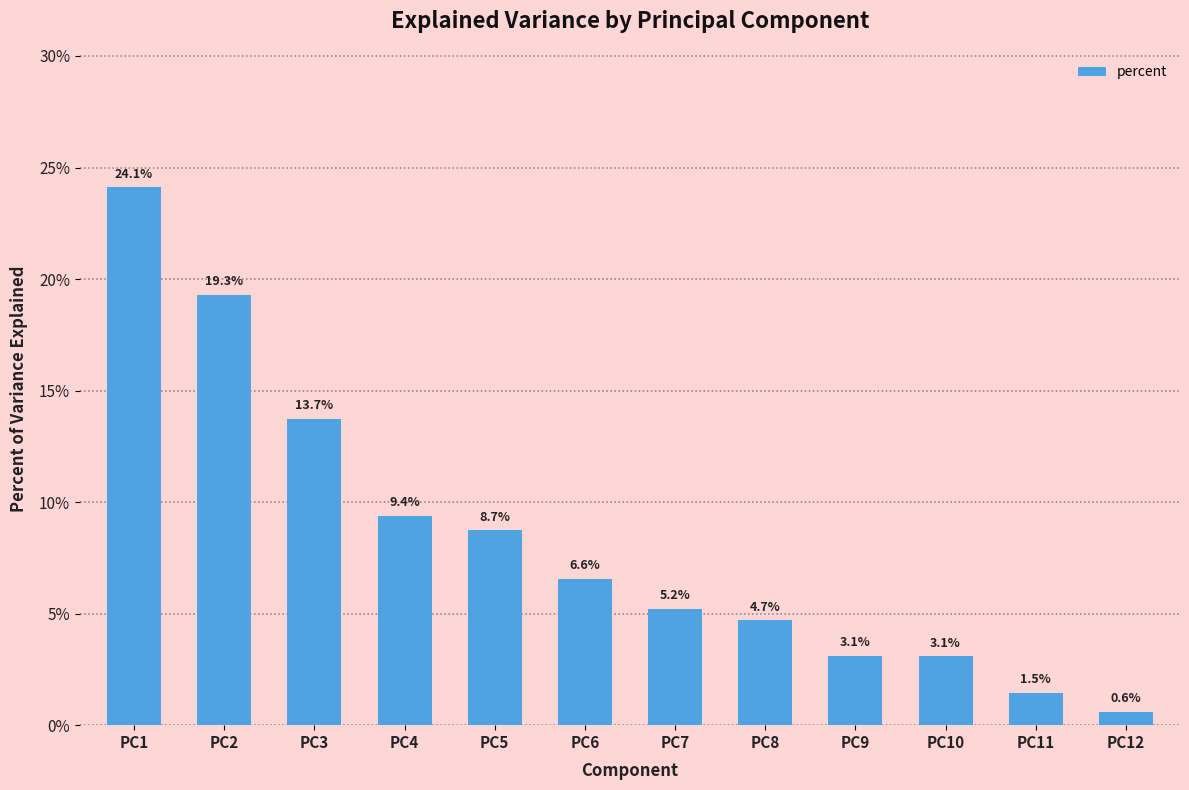

Rank the categories by value from highest to lowest.

PC1, PC2, PC3, PC4, PC5, PC6, PC7, PC8, PC9, PC10, PC11, PC12